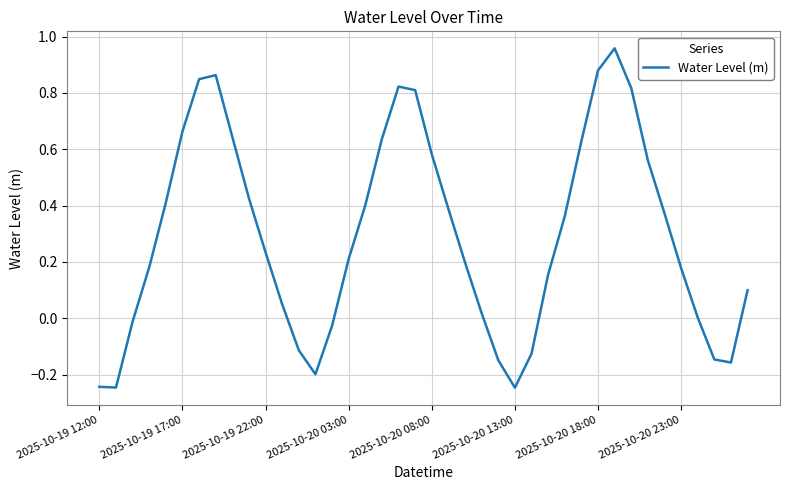

What is the difference between the maximum and minimum values?

1.2